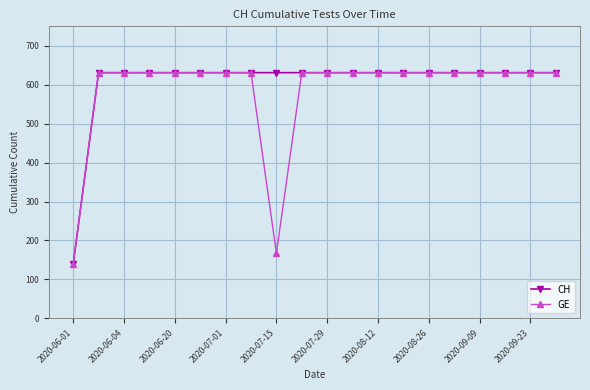

At how many categories does at least one series exceed 225?

19